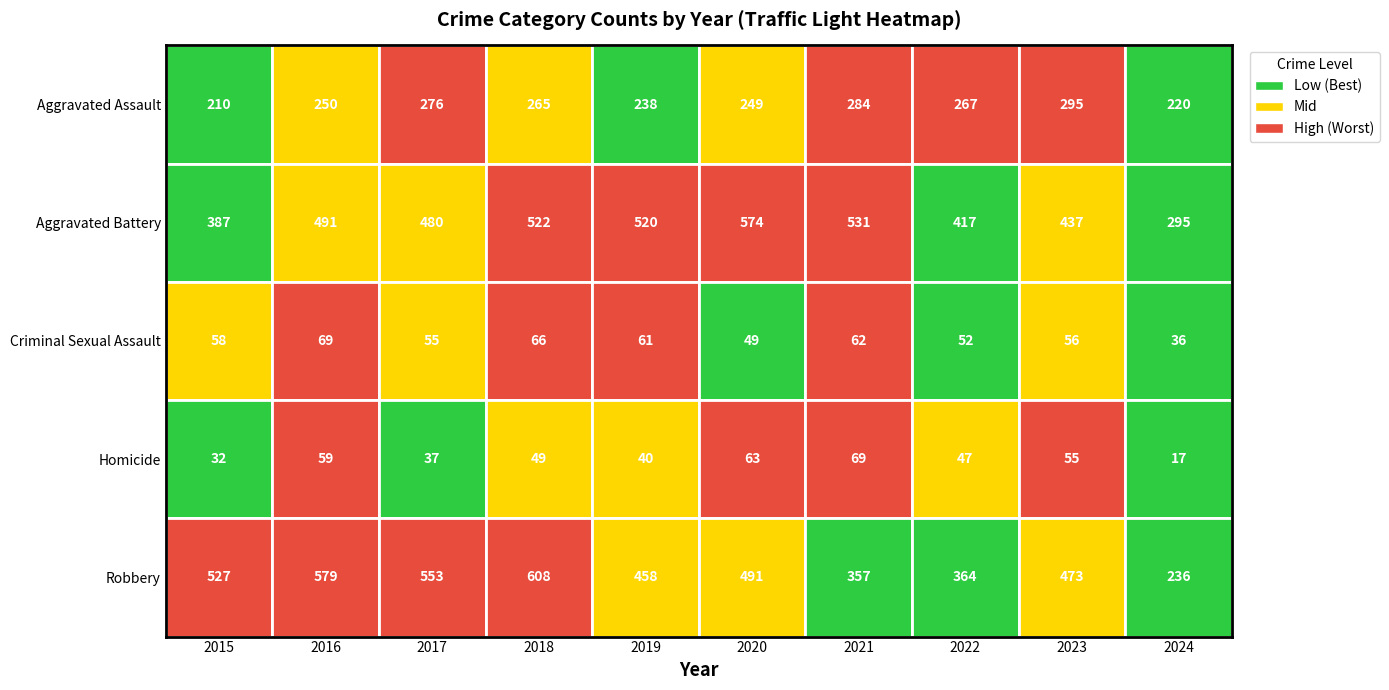

What is the sum of all Homicide values?

468